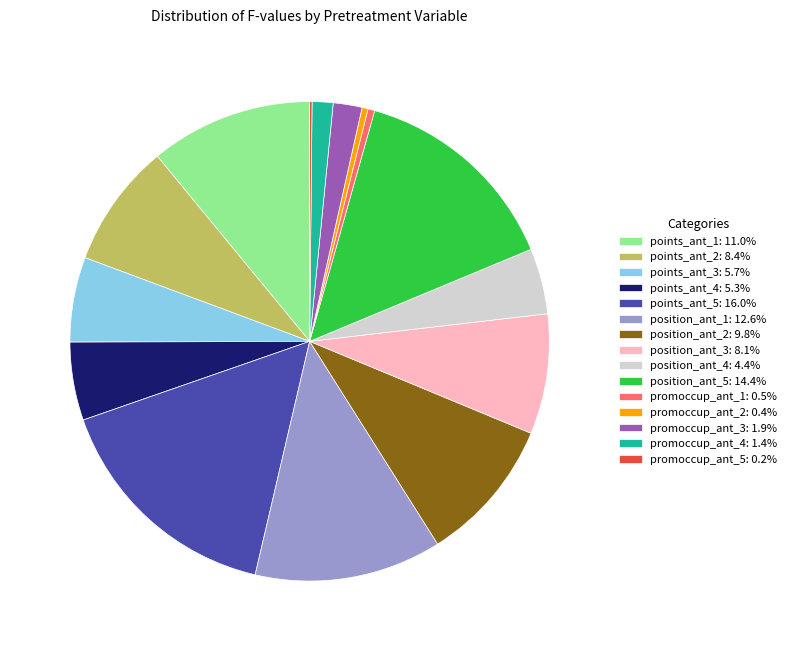

Is there any slice that represents more than half of the pie?

No